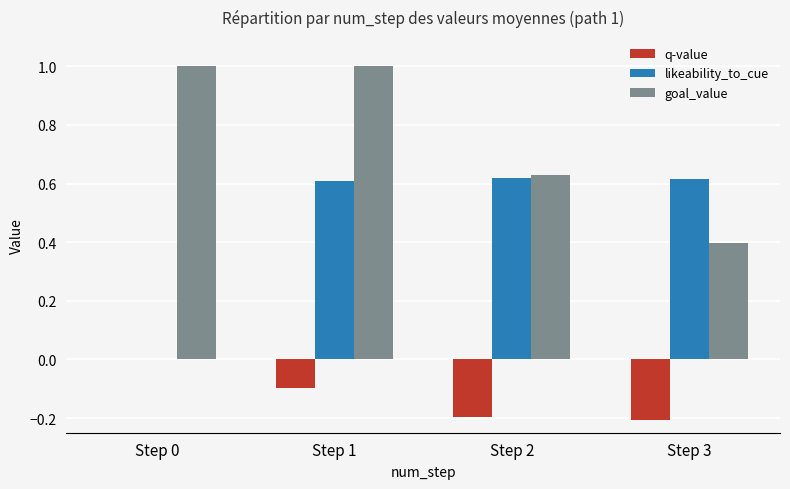

Between Step 0 and Step 2, which series saw the biggest shift?

likeability_to_cue